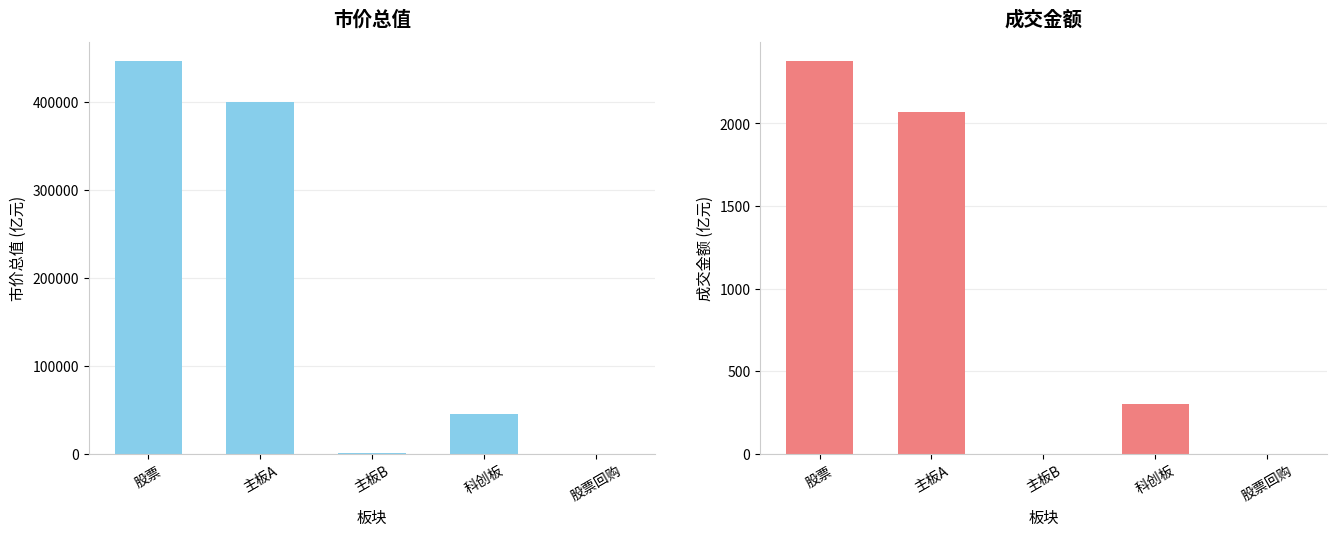

Which series has the widest spread of values?

市价总值